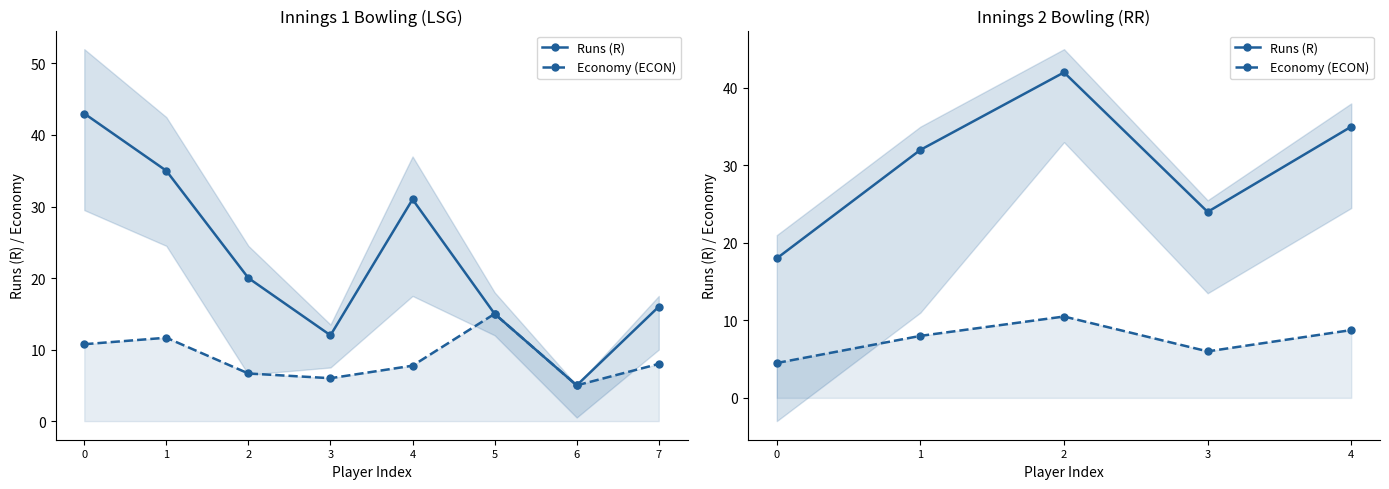

What is the average value of the Runs (R) series?

30.2